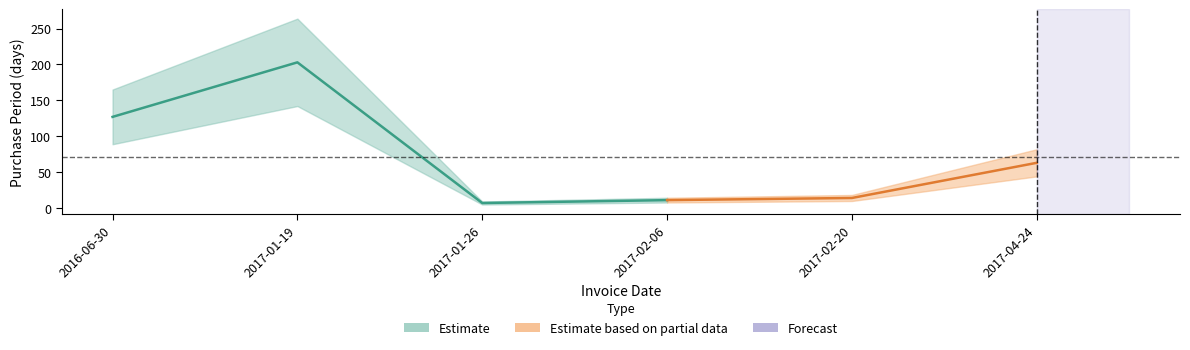

The value at 2017-02-06 is 11. True or false?

True